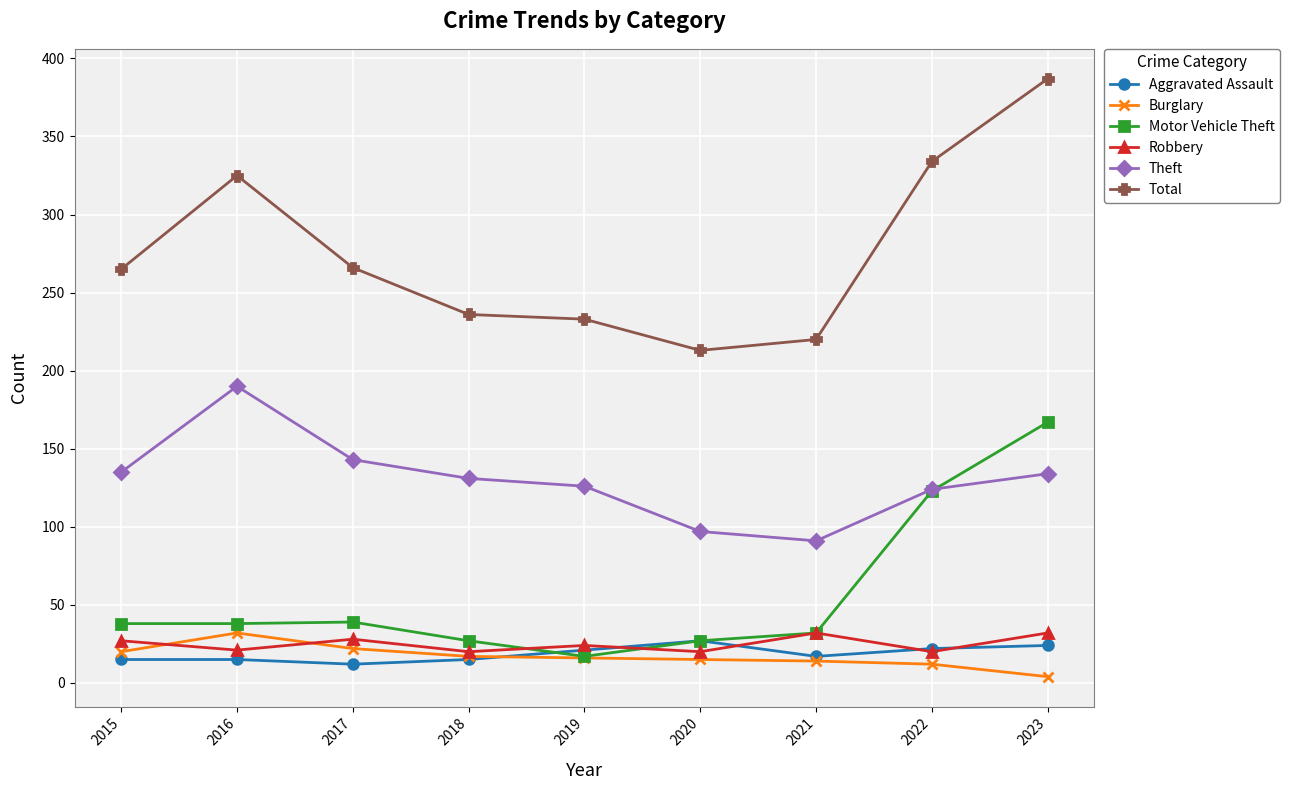

What are all the series names shown in the legend?

Aggravated Assault, Burglary, Motor Vehicle Theft, Robbery, Theft, Total